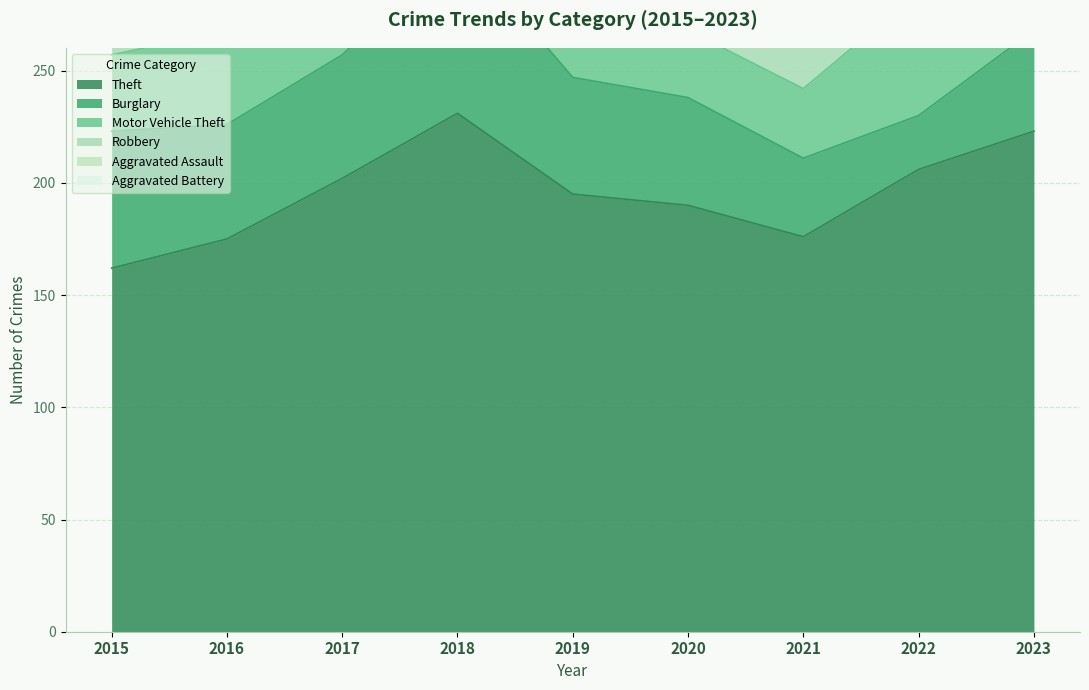

Which has a higher value, 2021 or 2020?

2020